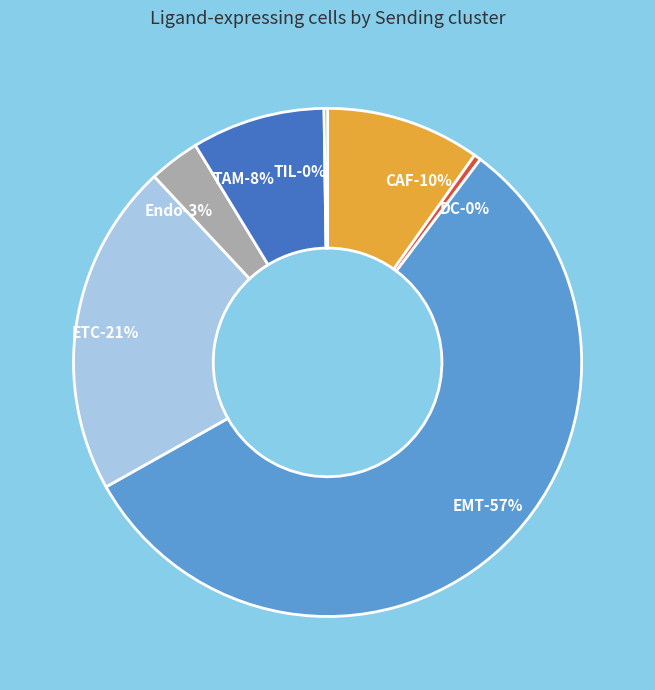

Rank the categories by value from lowest to highest.

TIL, DC, Endo, TAM, CAF, ETC, EMT